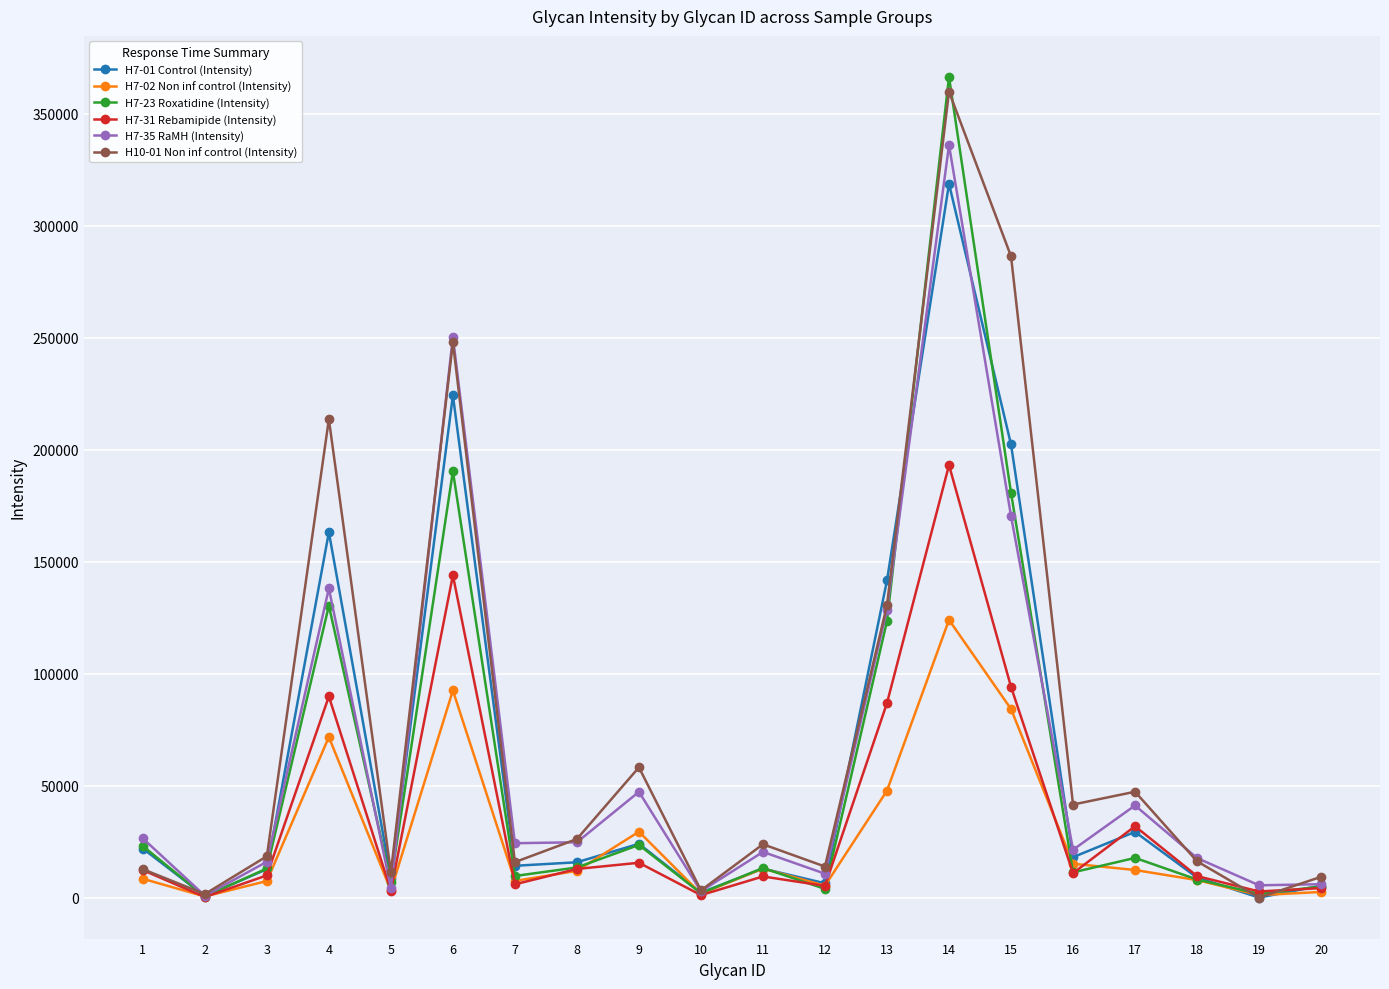

Which series has the largest range (max minus min)?

H7-23 Roxatidine (Intensity)